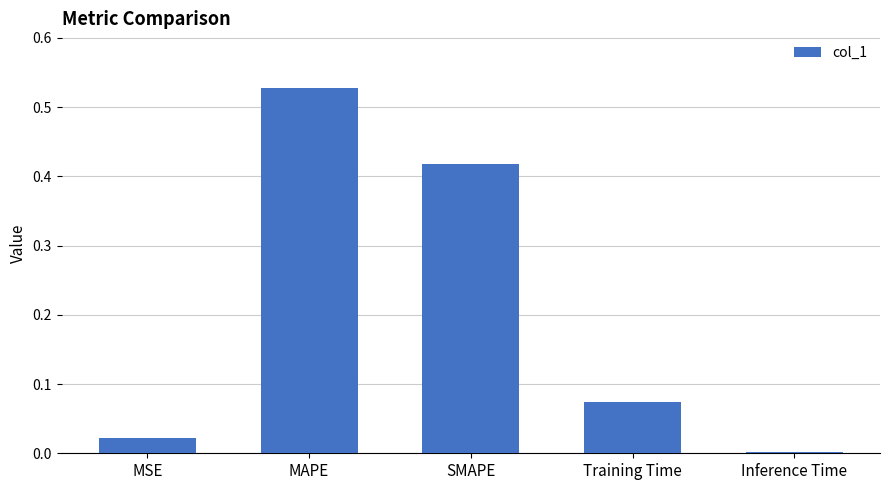

Which label corresponds to the largest value in the chart?

MAPE